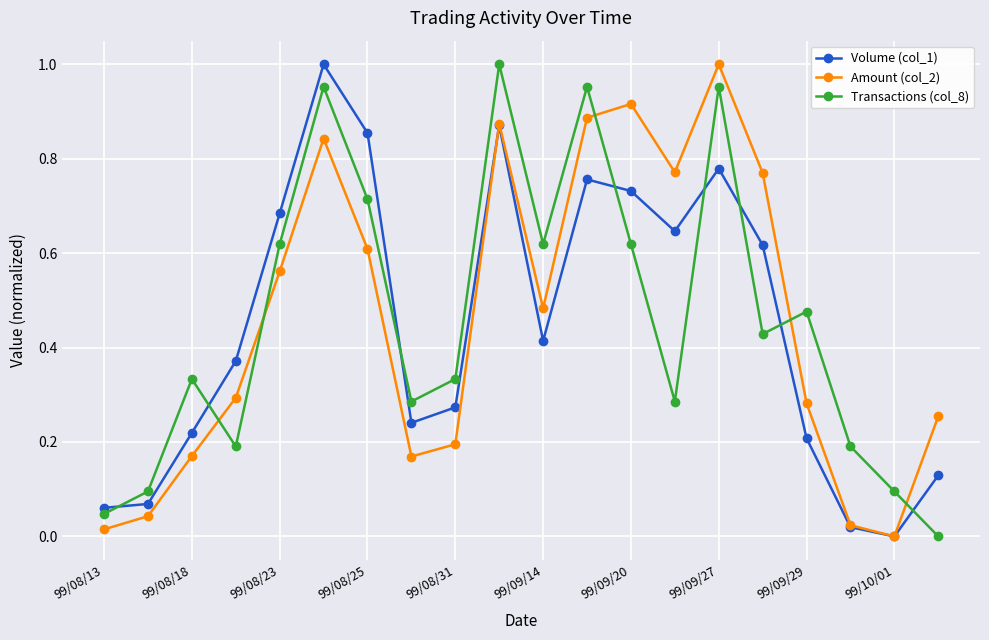

How many interior local peaks does the Transactions (col_8) series have?

6